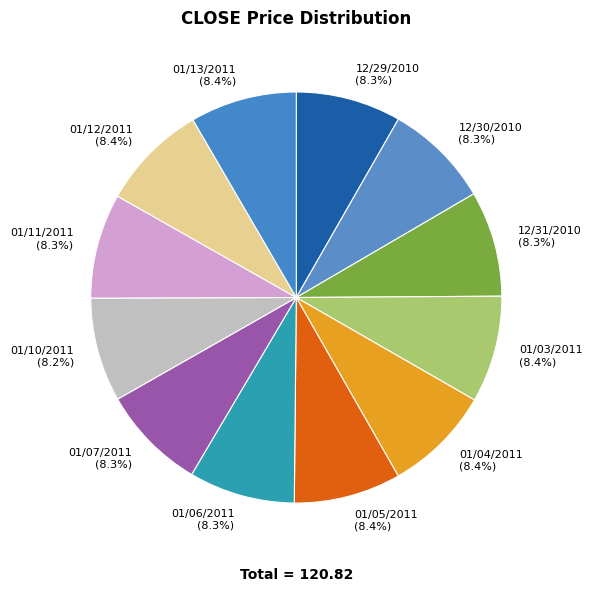

To the nearest percent, what percentage of the pie is 12/30/2010?

8%